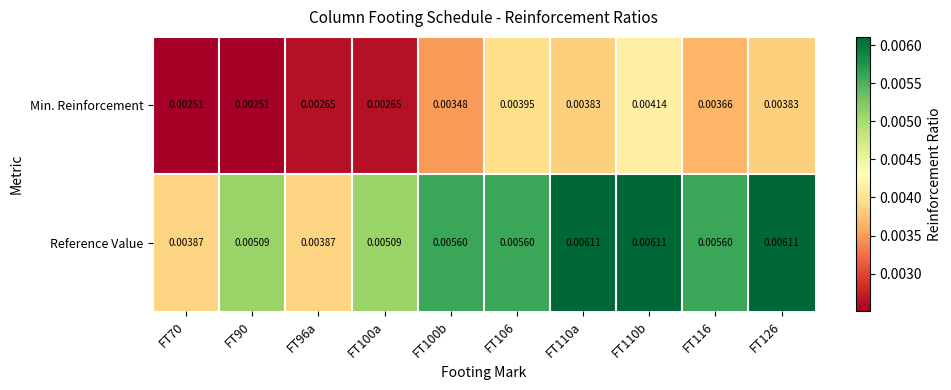

Rank the series at FT96a from lowest to highest value.

Min. Reinforcement, Reference Value